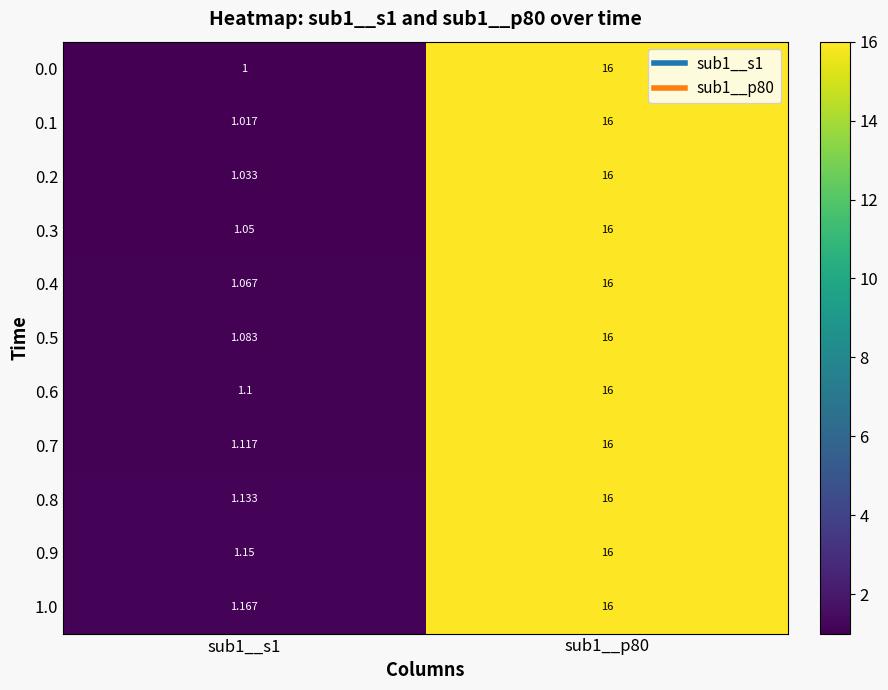

What is the spread (max minus min) of values at sub1__s1?

0.2